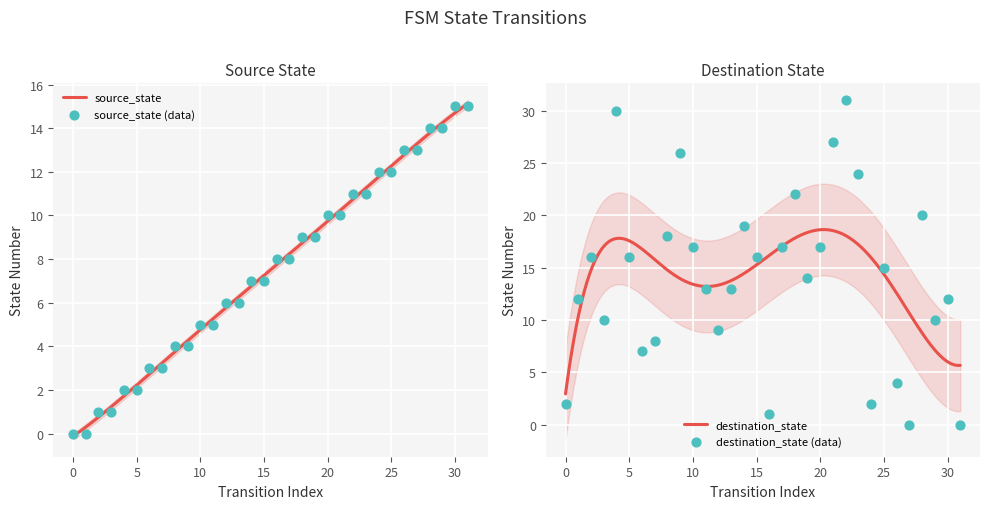

Which series has the largest total across all categories?

destination_state